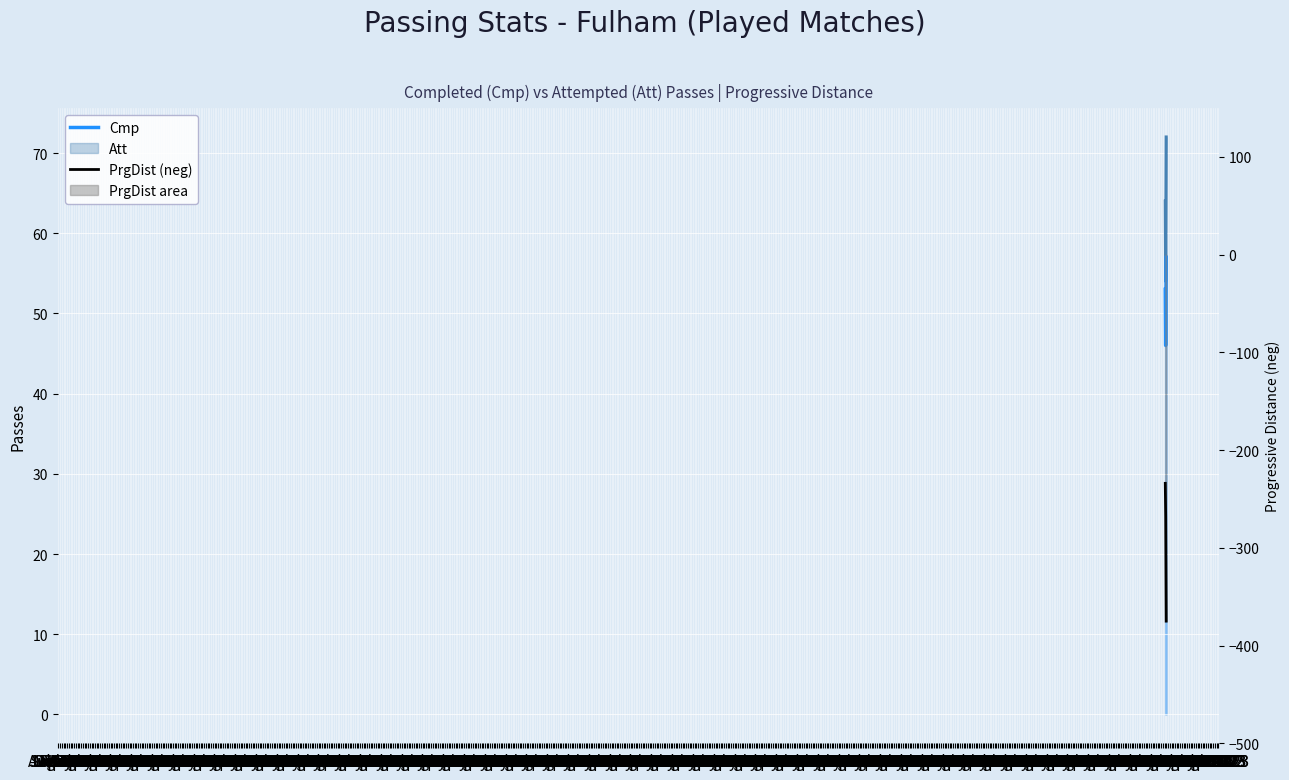

Count the values in the range -375 to -234.

3